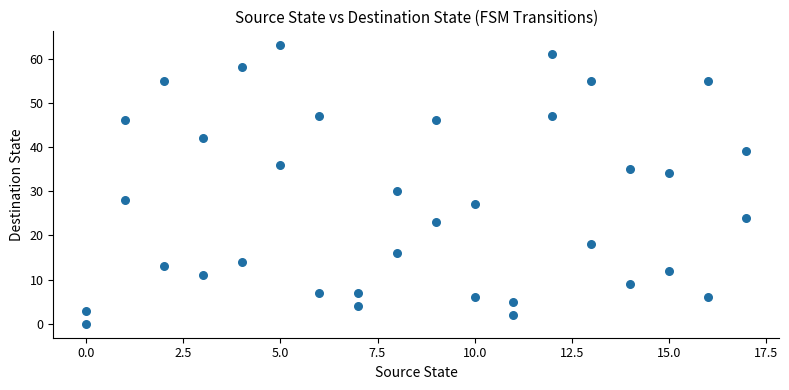

What is the range of X values (max minus min)?

17